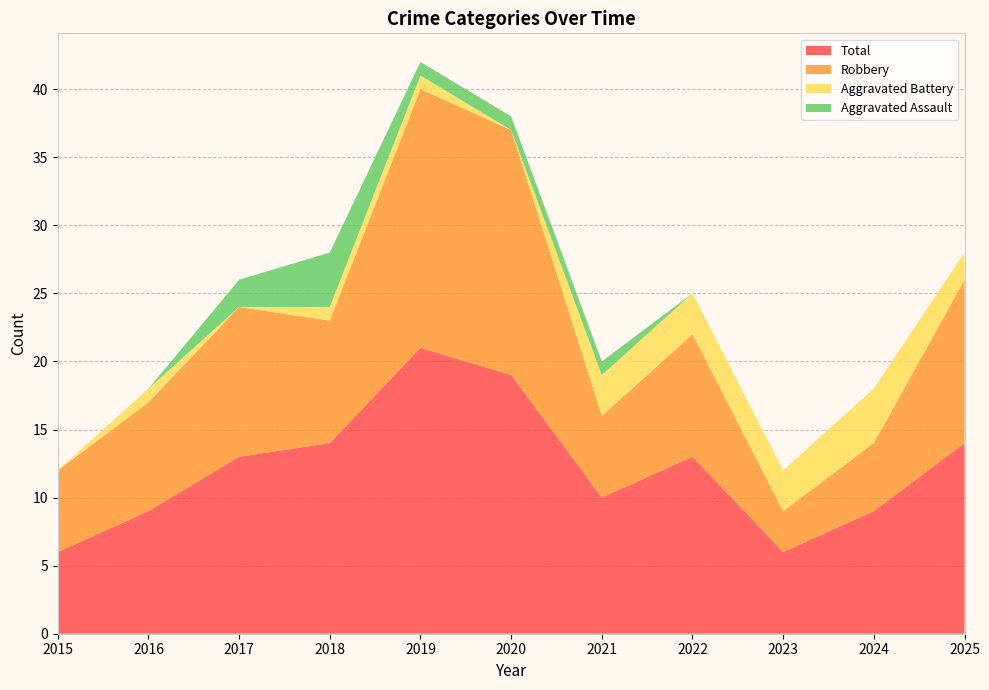

Reading left to right, what are all the values shown in this chart?

Aggravated Assault: 2015=0	2016=0	2017=2	2018=4	2019=1	2020=1	2021=1	2022=0	2023=0	2024=0	2025=0
Aggravated Battery: 2015=0	2016=1	2017=0	2018=1	2019=1	2020=0	2021=3	2022=3	2023=3	2024=4	2025=2
Robbery: 2015=6	2016=8	2017=11	2018=9	2019=19	2020=18	2021=6	2022=9	2023=3	2024=5	2025=12
Total: 2015=6	2016=9	2017=13	2018=14	2019=21	2020=19	2021=10	2022=13	2023=6	2024=9	2025=14